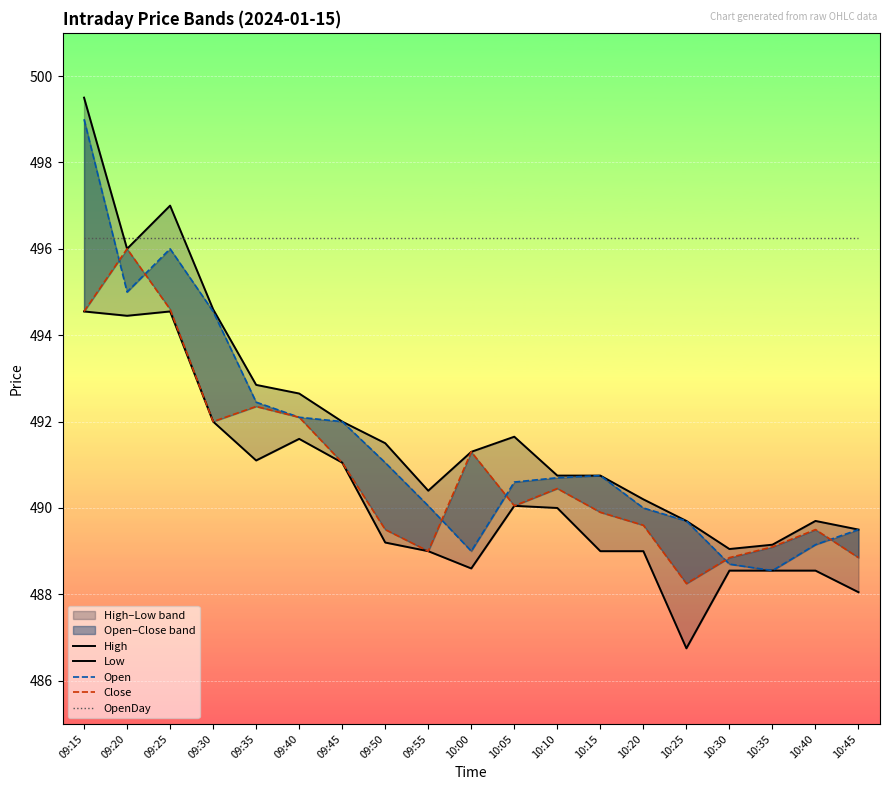

Which has a higher value, 09:55 or 09:25?

09:25